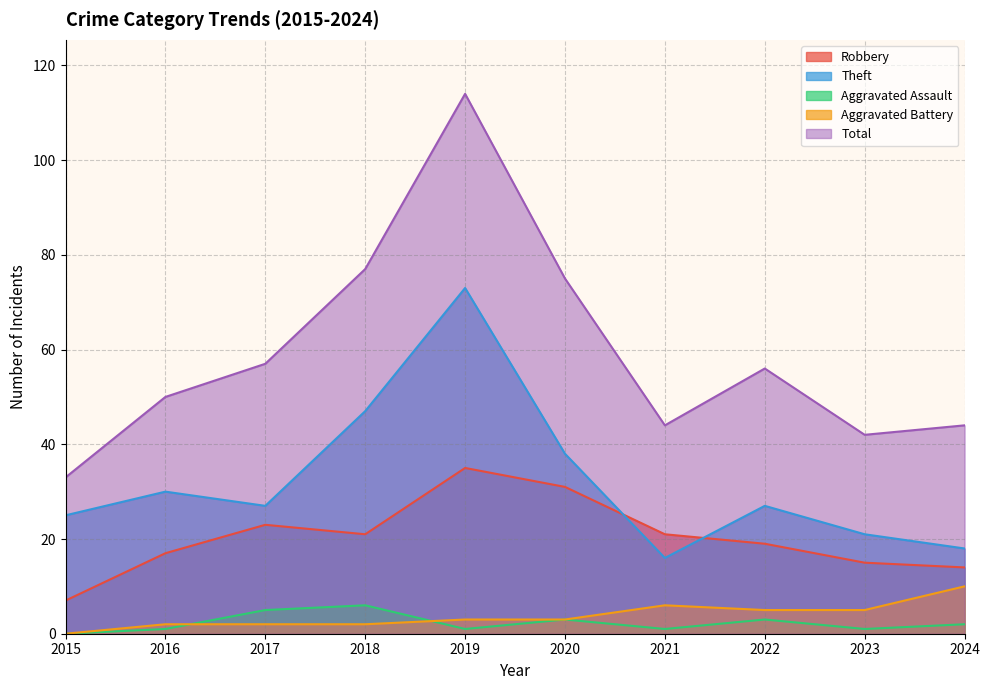

At which label does Aggravated Battery reach its peak?

2024